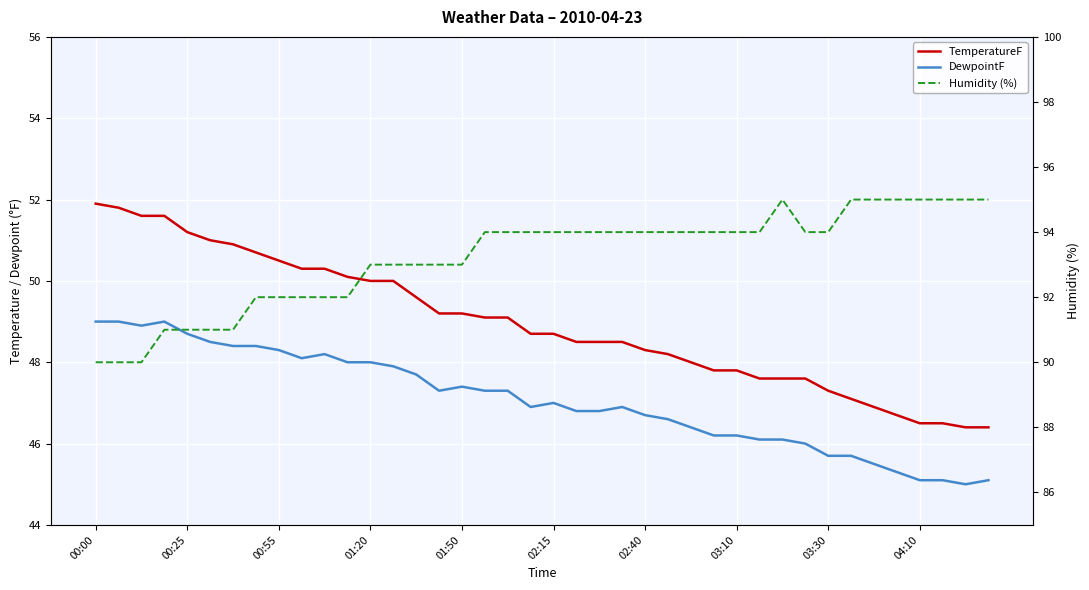

True or false: DewpointF and TemperatureF cross at least once.

False